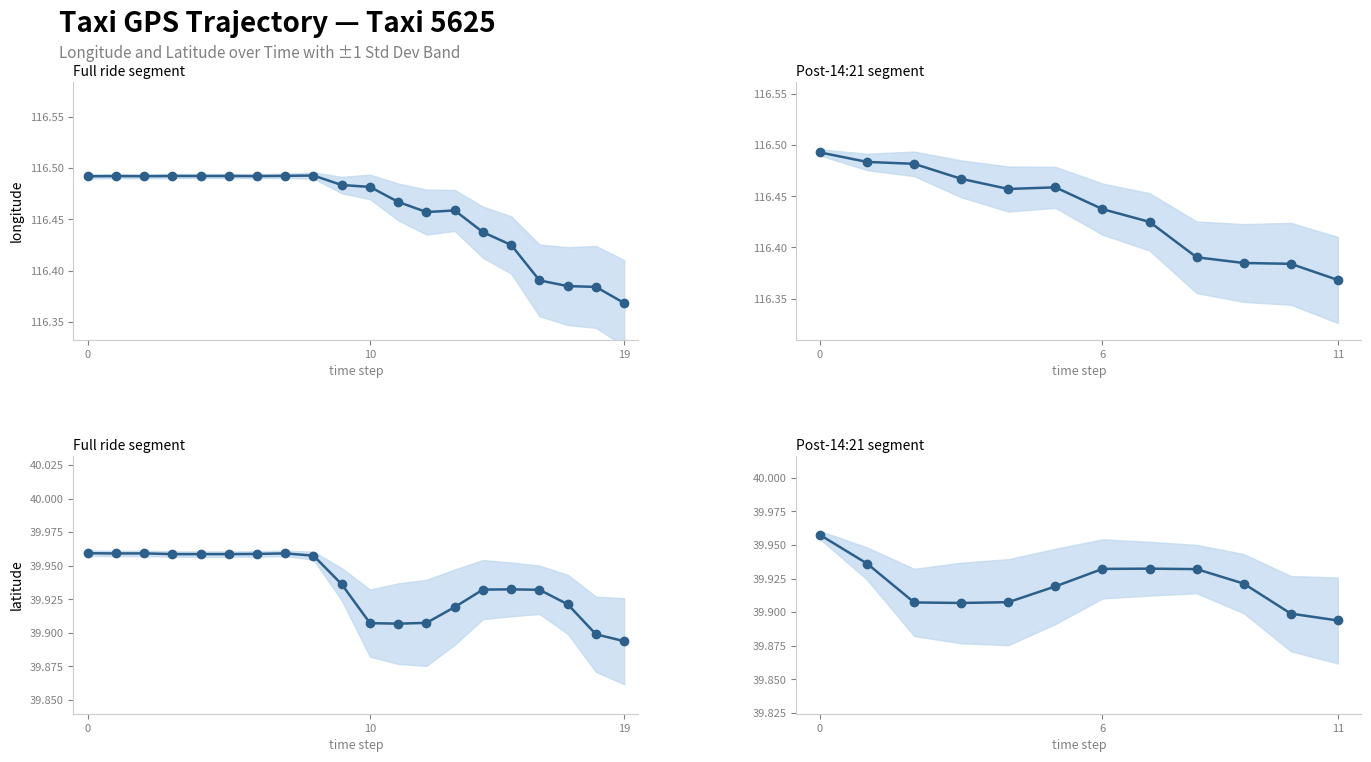

The value of longitude at 3 is 116.5. True or false?

True